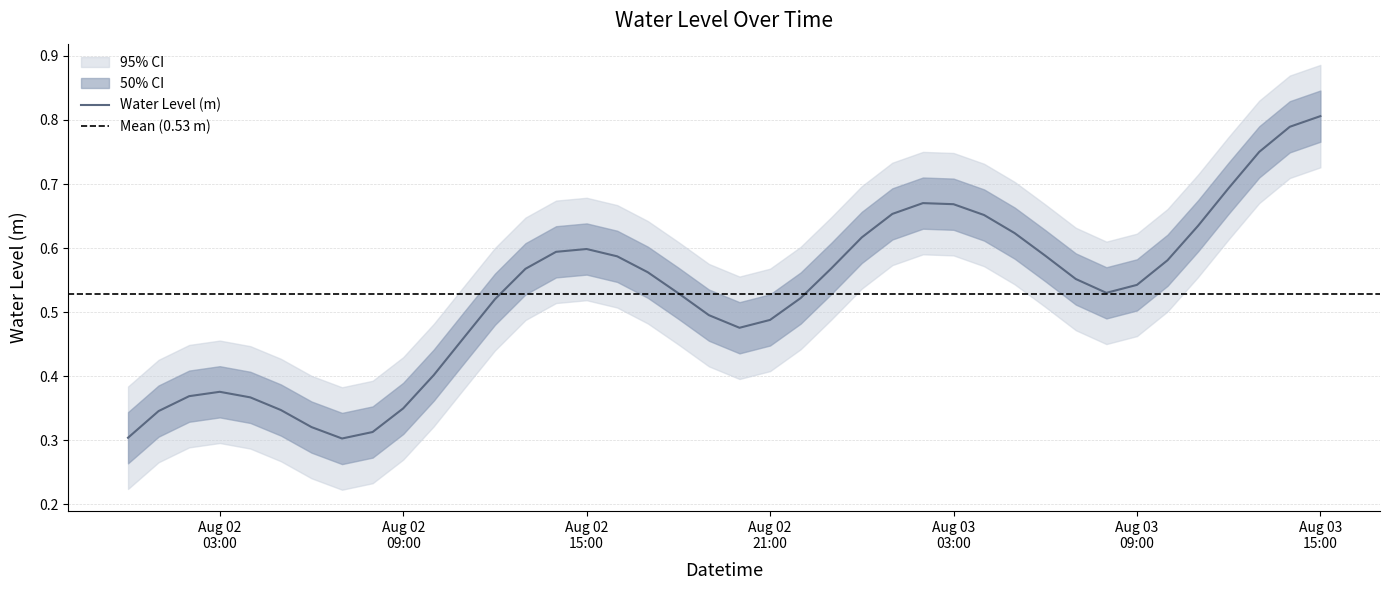

What is the value of the 39th point from the left?

0.8